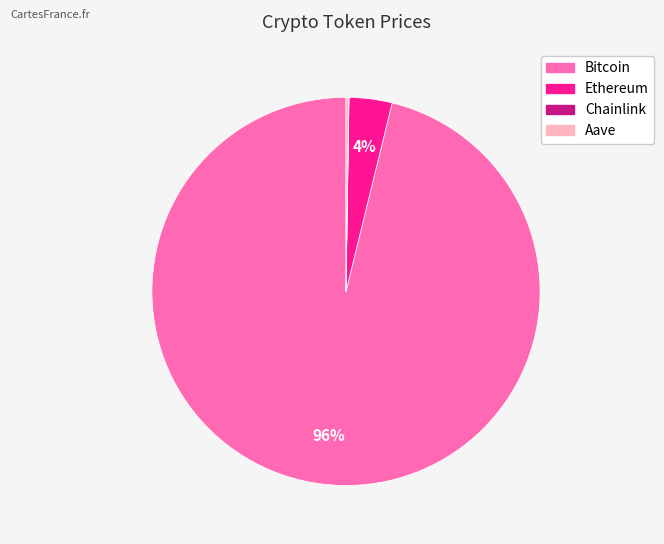

Is the sum of Ethereum and Bitcoin greater than half?

Yes